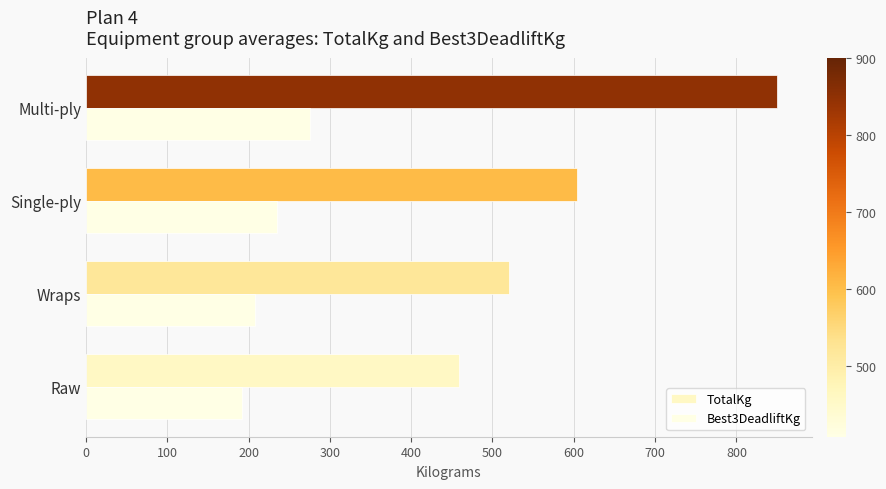

How many values in the TotalKg series are below 604?

2